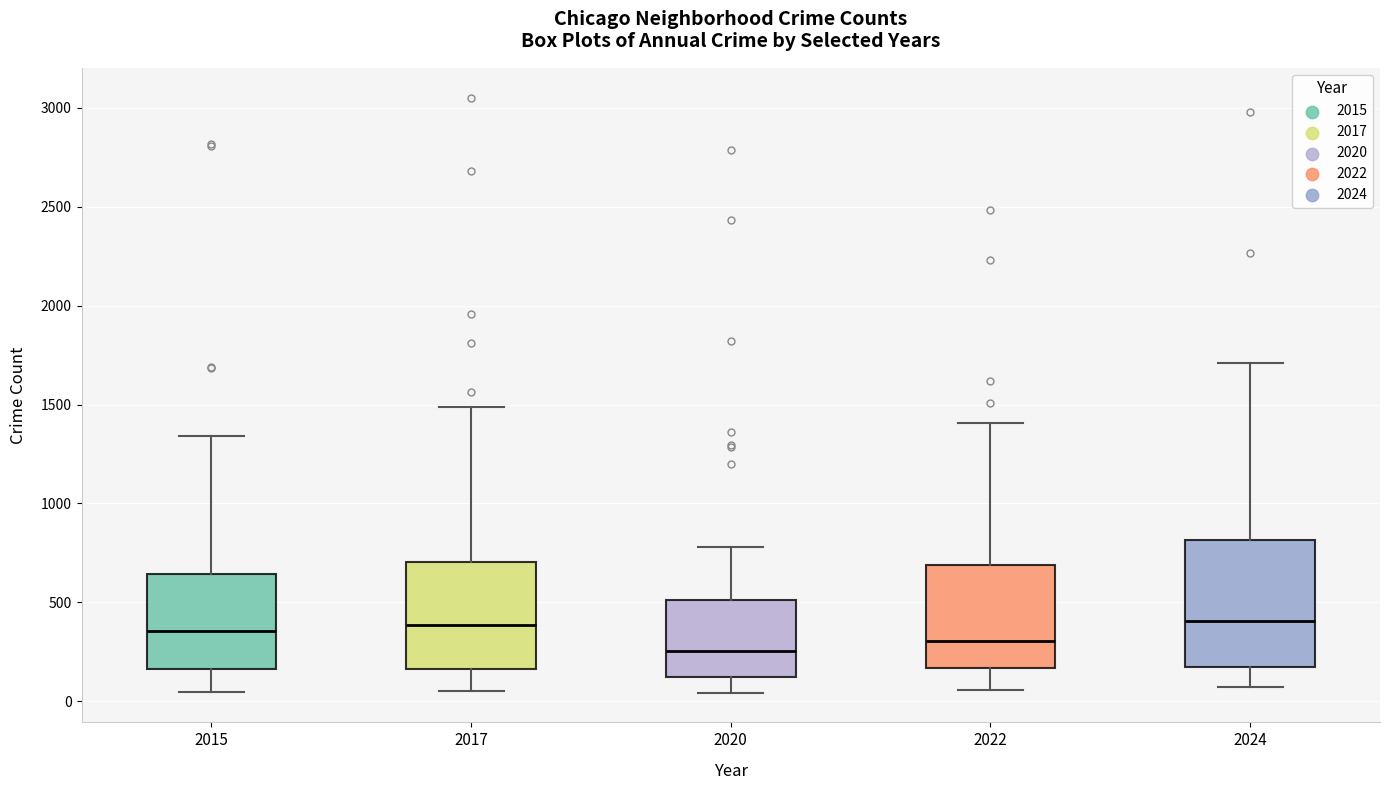

Reading left to right, read every box against the y-axis: the position of its median line, the range the box covers, and the ends of its whiskers. The values are not printed on the chart, so give them approximately, as read against the axis.

2015: median 350, box 150 to 650, whiskers 50 to 1350
2017: median 400, box 150 to 700, whiskers 50 to 1500
2020: median 250, box 100 to 500, whiskers 50 to 800
2022: median 300, box 150 to 700, whiskers 50 to 1400
2024: median 400, box 150 to 800, whiskers 50 to 1700